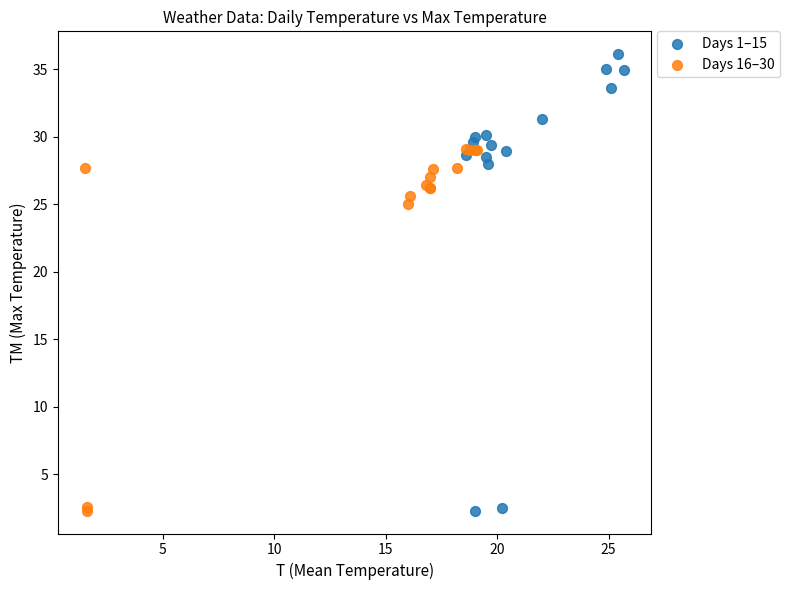

Which series reaches the maximum Y coordinate?

Days 1–15